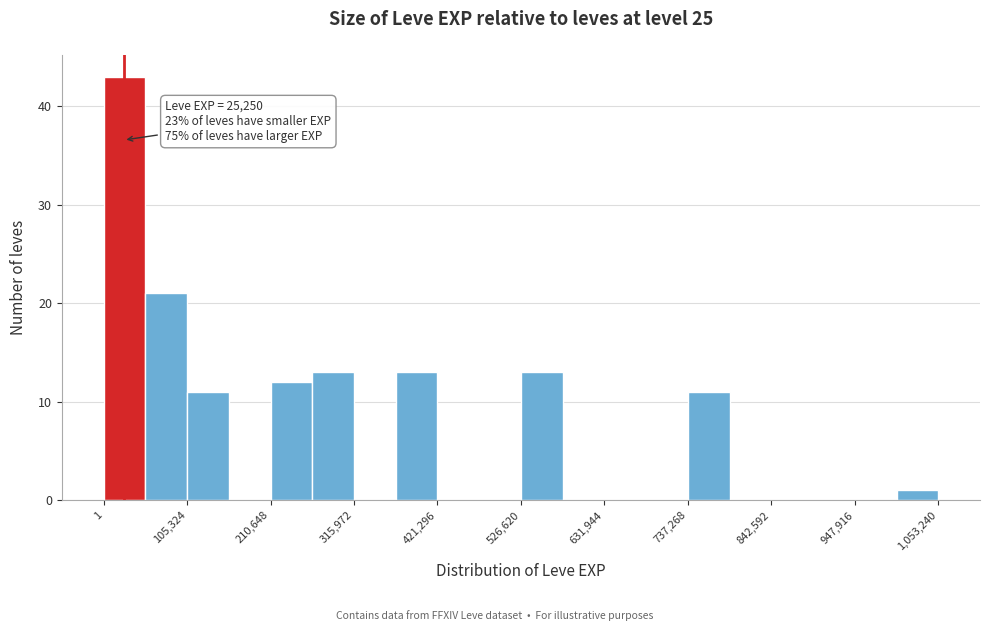

Around what value on the x-axis is the tallest bar? Give the approximate position of its centre, as read against the axis.

20000